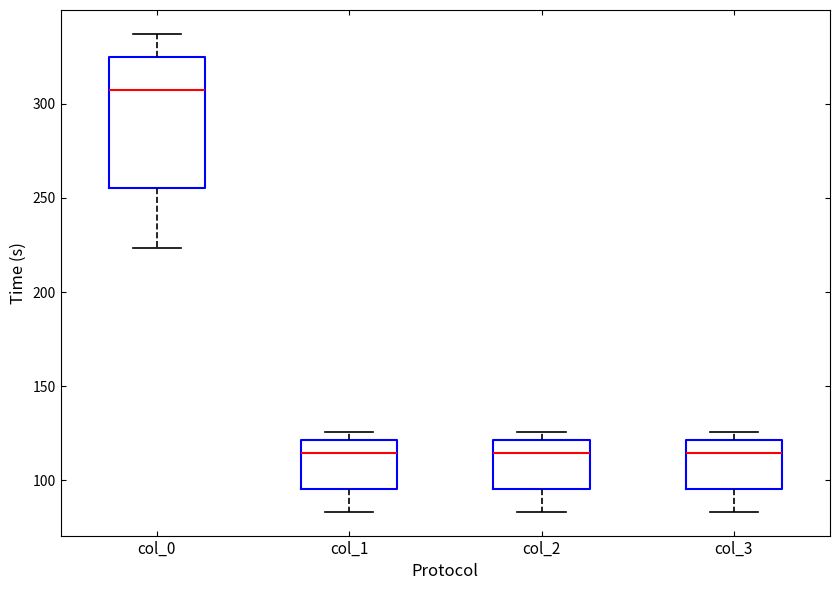

Which box's median line is the highest?

col_0